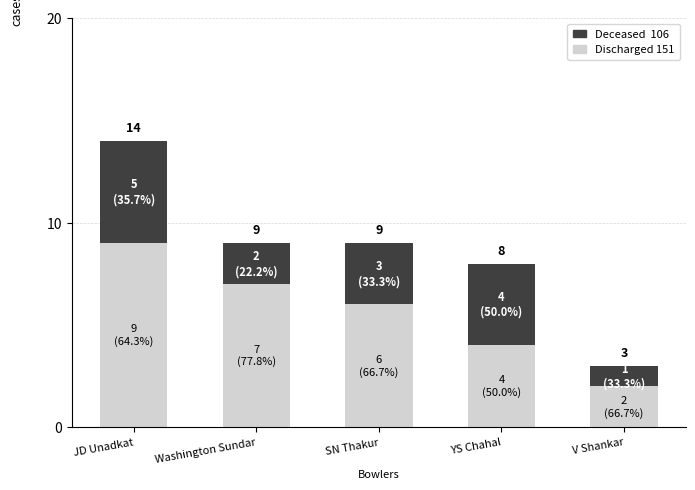

What is the highest value of the Discharged 151 series?

9